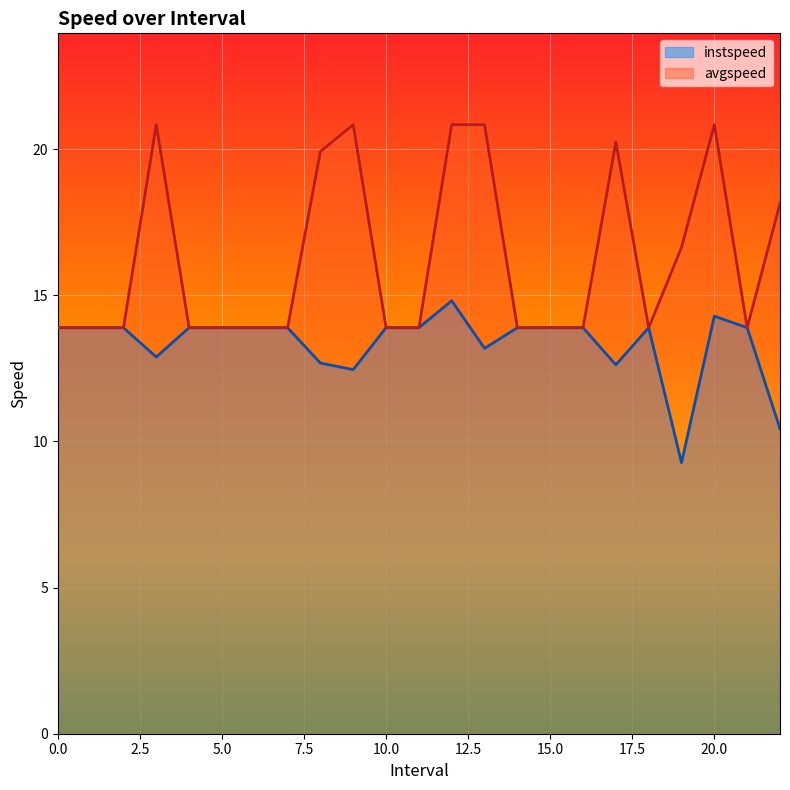

Which series has the widest spread of values?

avgspeed